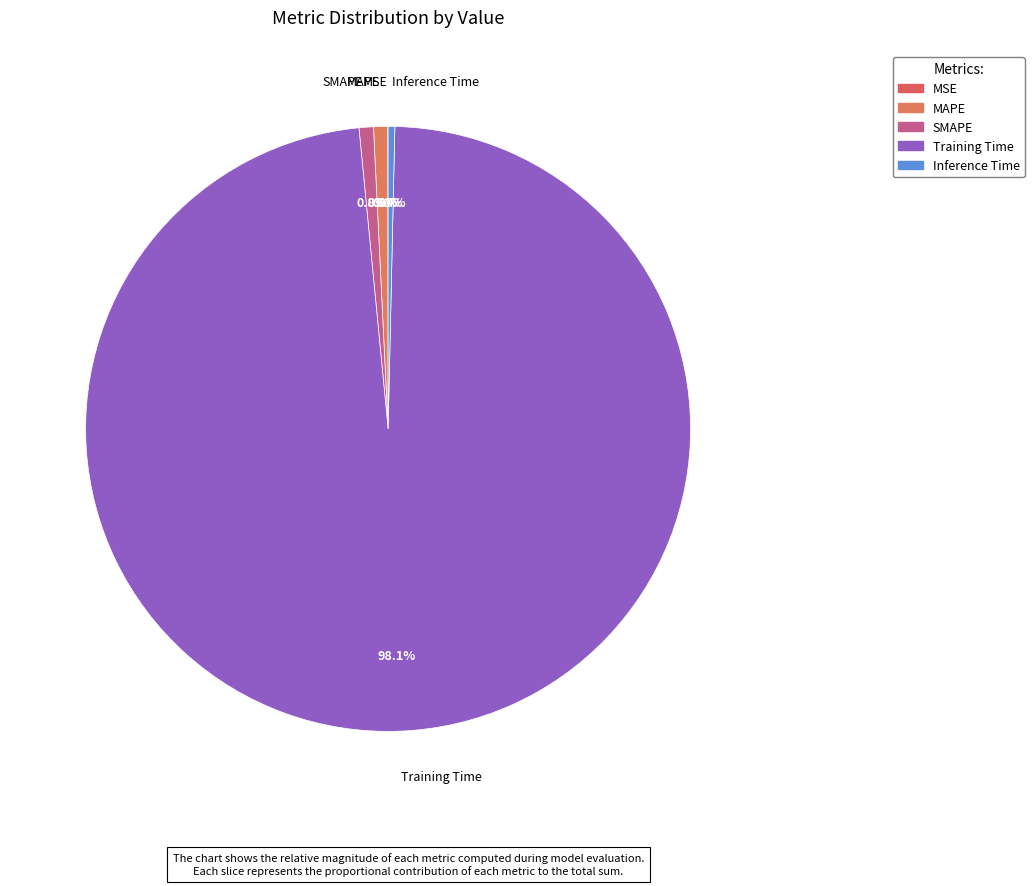

To the nearest percent, what is the combined percentage of Inference Time and MAPE?

1%